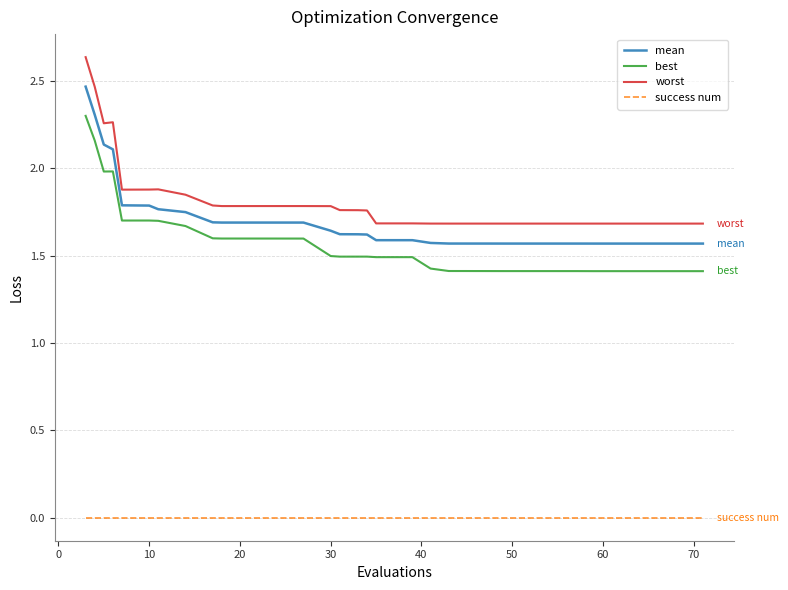

Which series has the widest spread of values?

worst